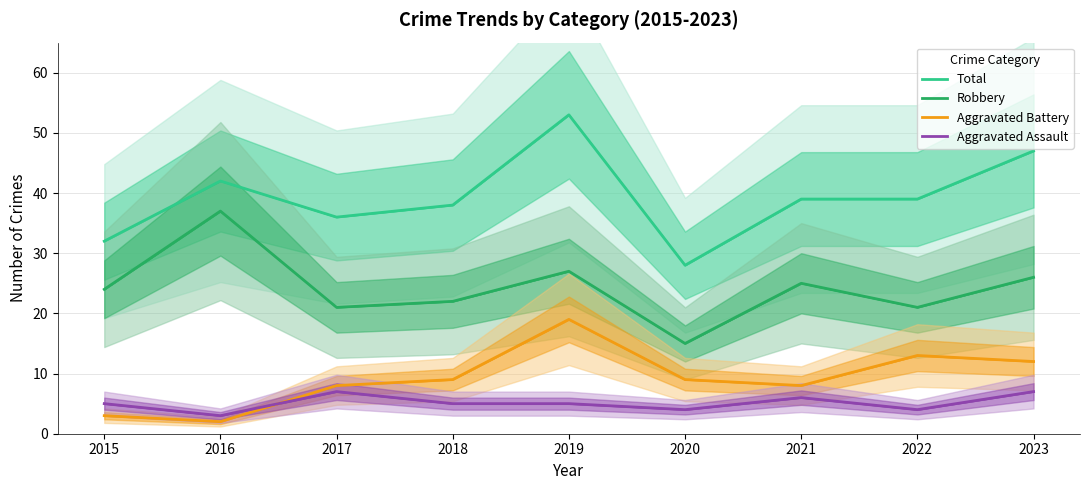

List the labels in order of Aggravated Battery value, largest first.

2019, 2022, 2023, 2018, 2020, 2017, 2021, 2015, 2016